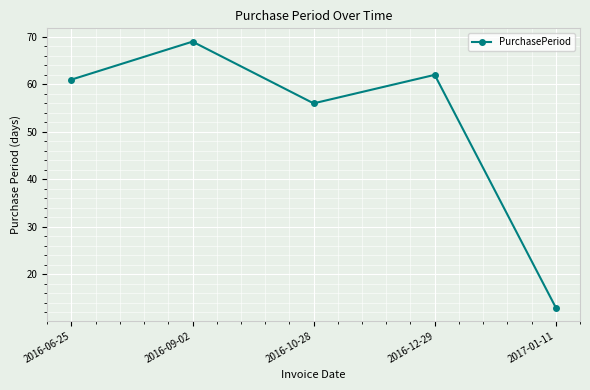

What is the ratio of the value at 2017-01-11 to the value at 2016-12-29?

0.2